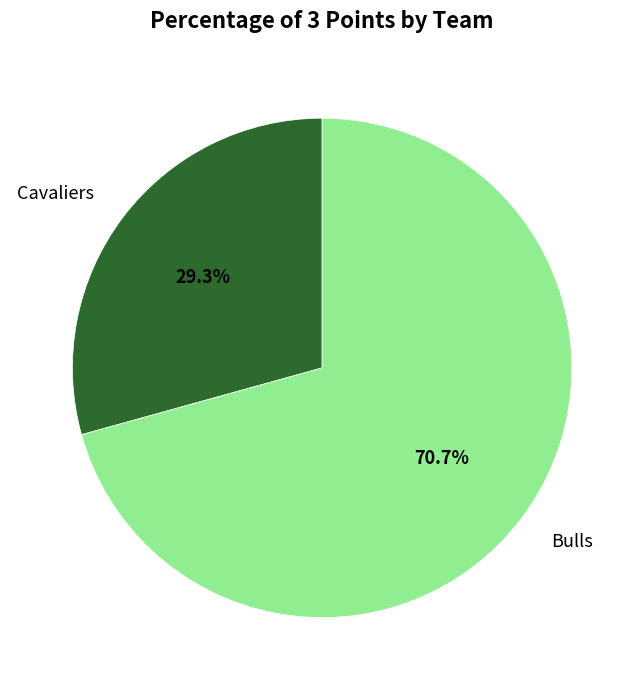

Rank the categories by value from lowest to highest.

Cavaliers, Bulls